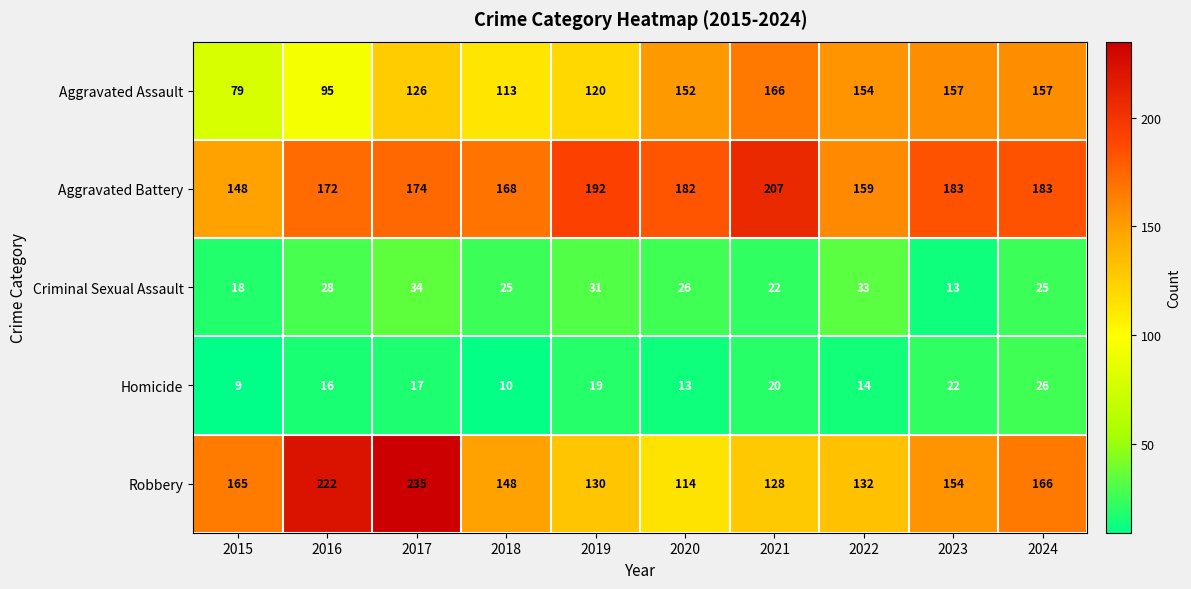

At which label is Aggravated Assault closest to 122?

2019